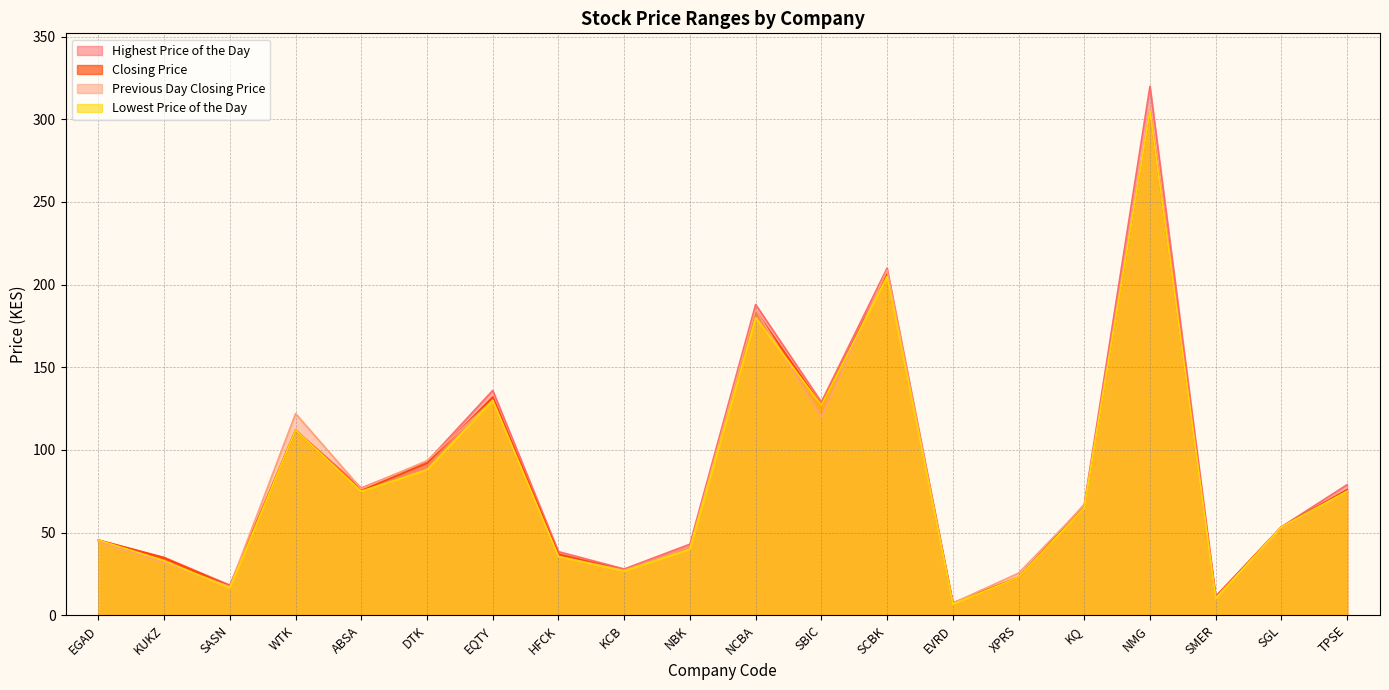

How many interior local valleys does the Lowest Price of the Day series have?

6